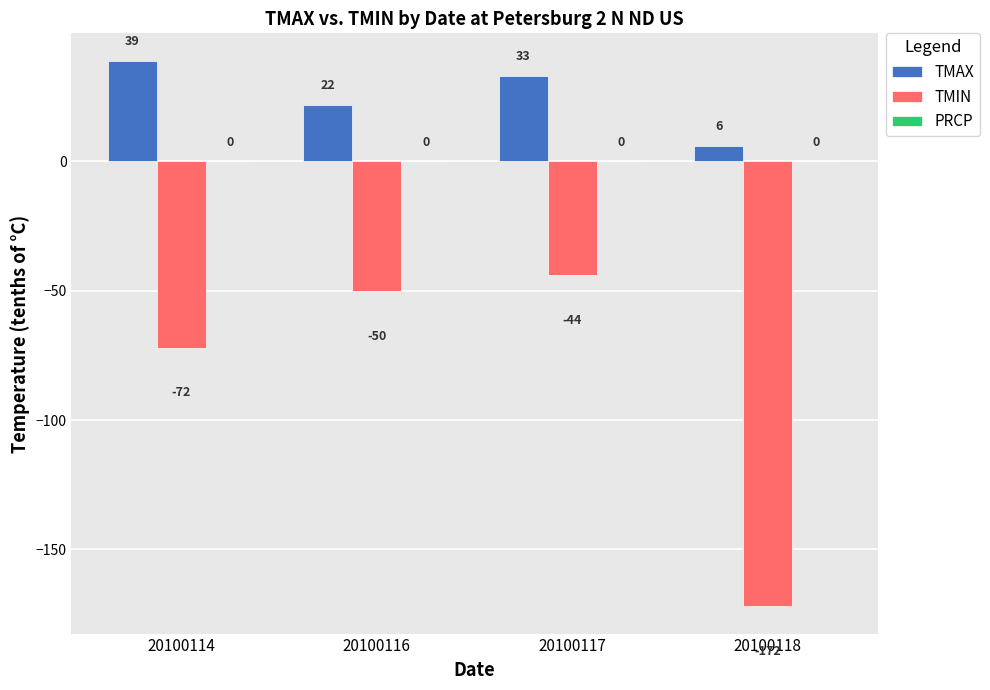

Is the value of TMAX at 20100117 greater than the value of TMIN at 20100116?

Yes